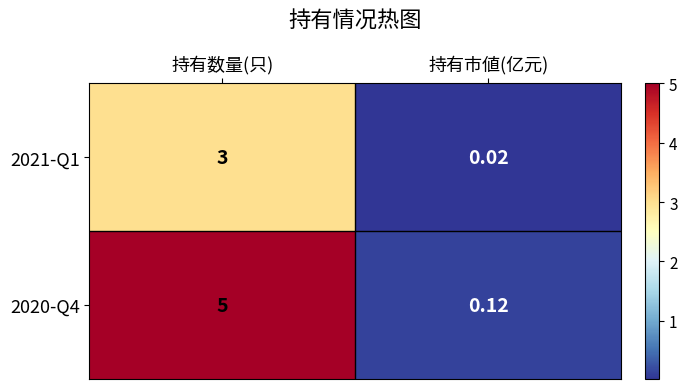

Which series has the largest range (max minus min)?

2020-Q4